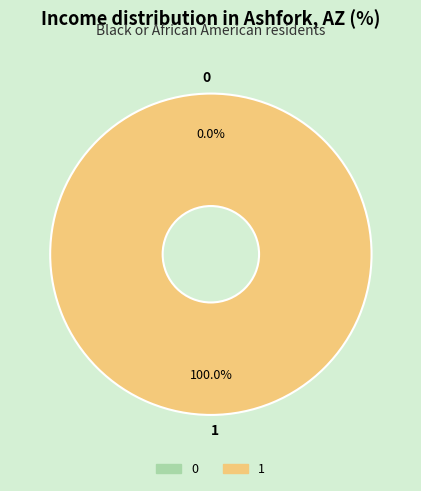

Combined, what portion of the pie is 1 and 0?

100.0%